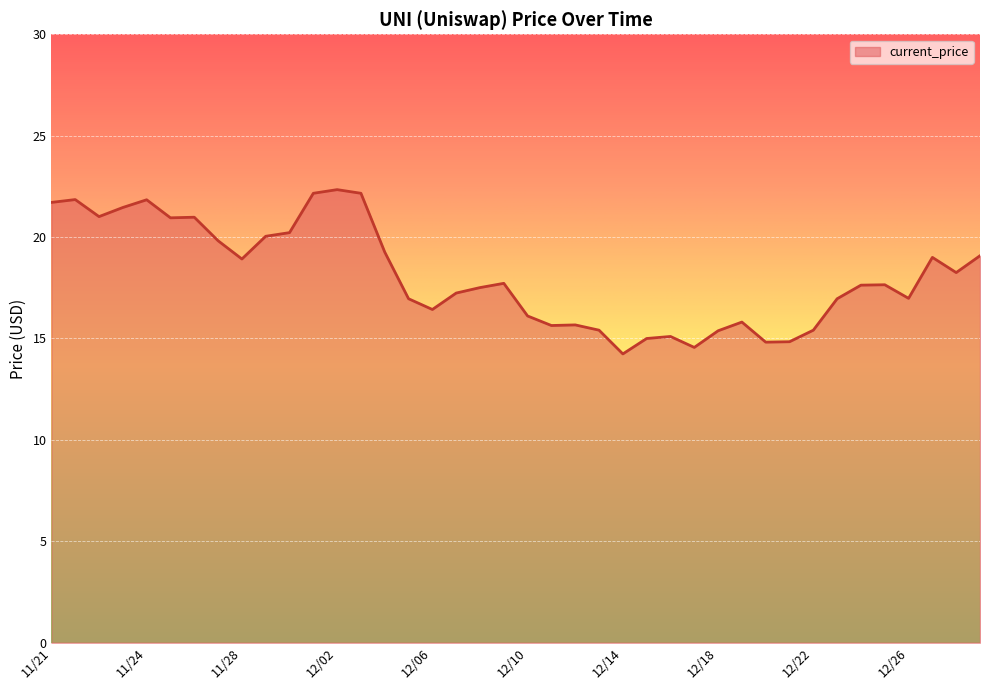

What is the maximum value shown in the chart?

22.3